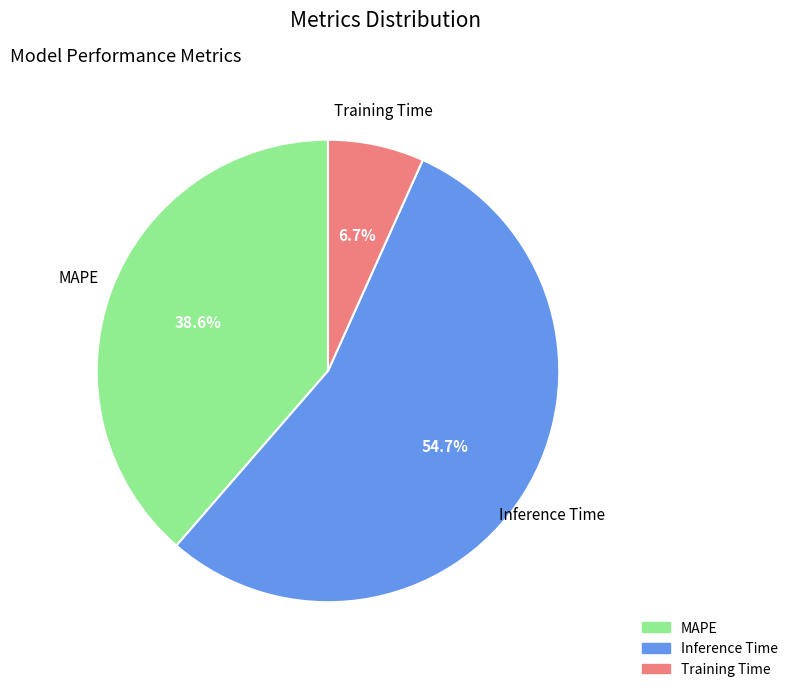

True or false: MAPE accounts for 39% of the total.

True